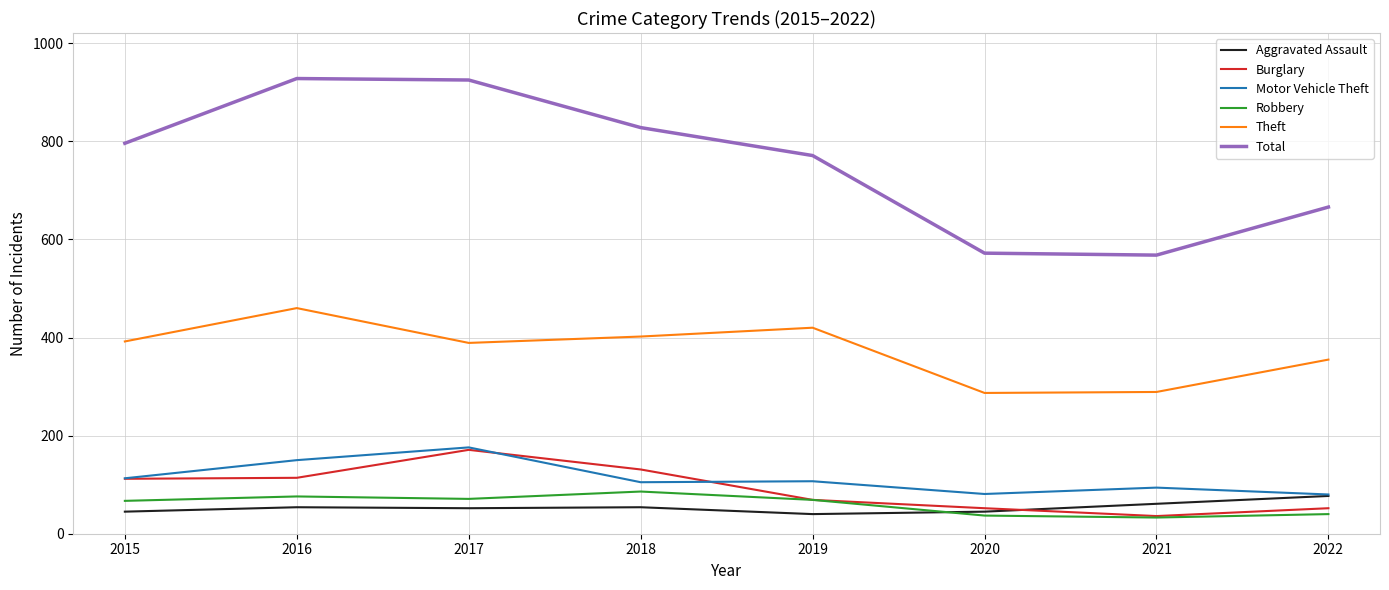

True or false: Burglary and Theft intersect in this chart.

False